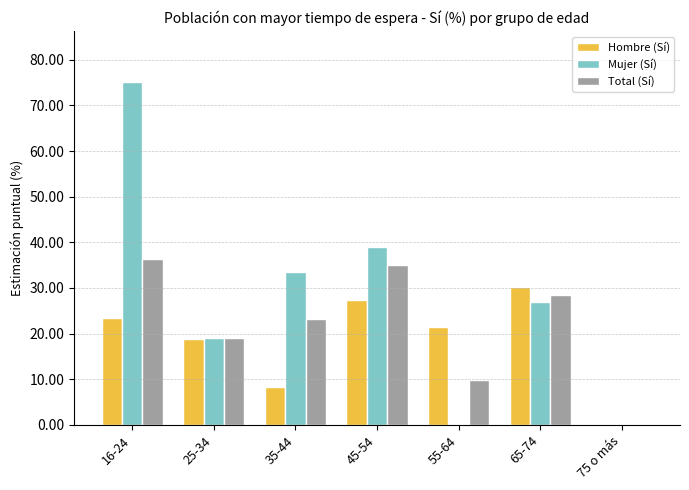

What is the maximum value for Total (Sí)?

36.4